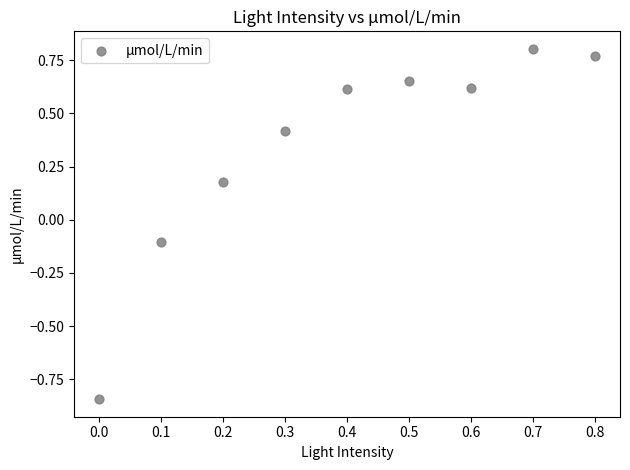

What is the range of Y values (max minus min)?

1.6